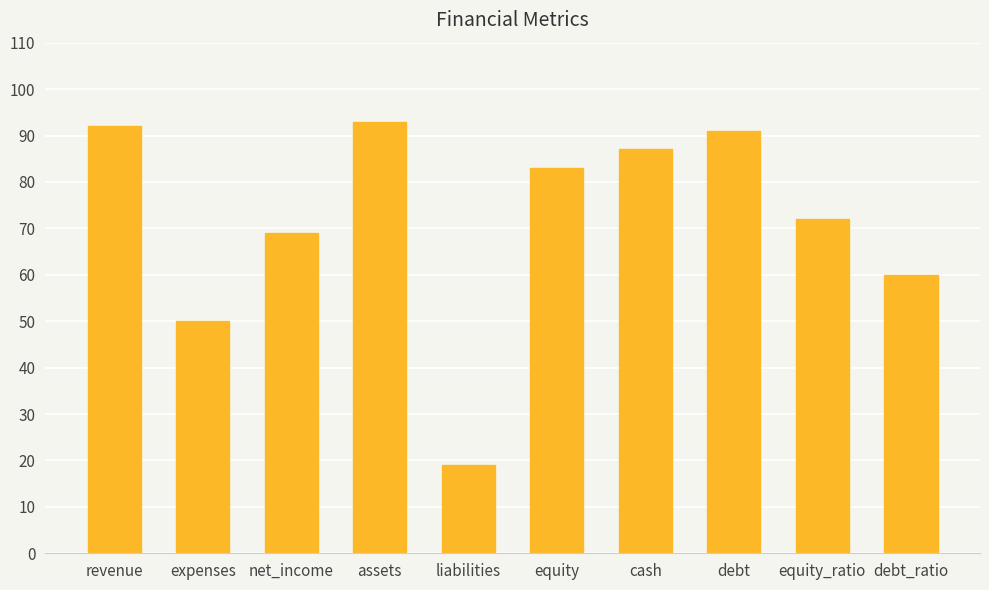

What is the sum of all values?

716